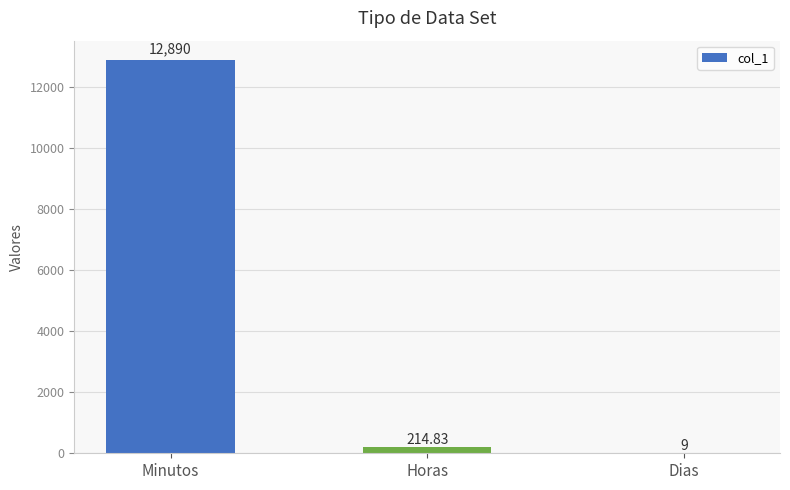

Between Horas and Minutos, which is larger?

Minutos